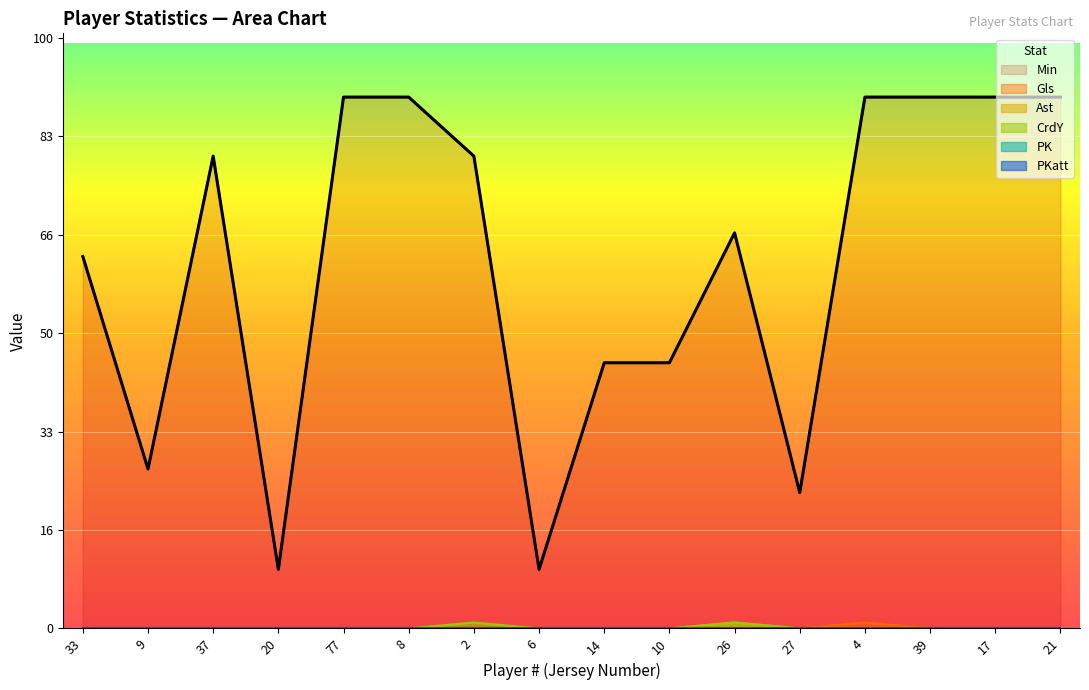

Is it true that Ast equals 0 at 17?

True